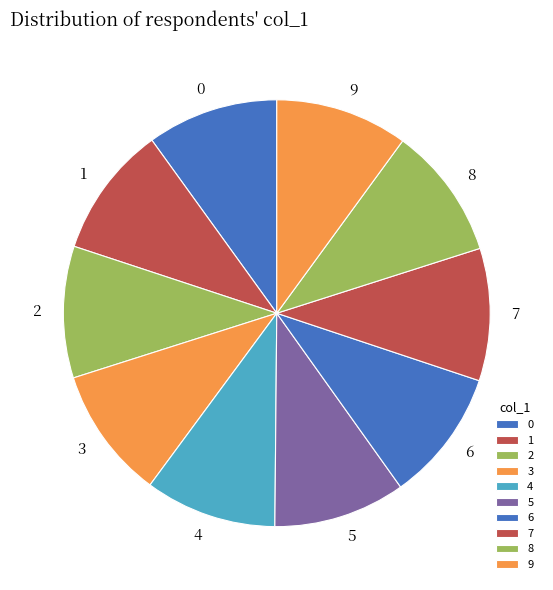

Do 5 and 9 together represent more than half of the pie?

No